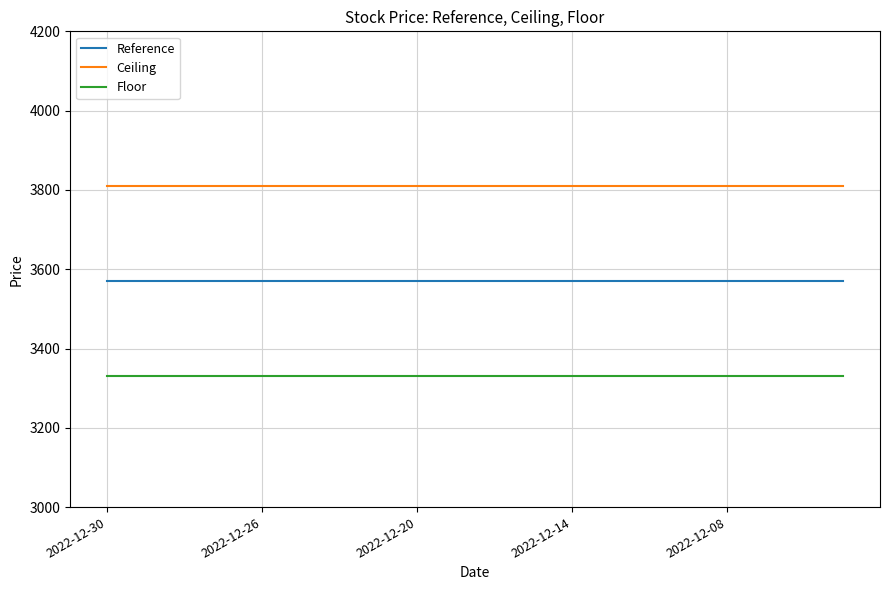

True or false: Floor and Reference cross at least once.

False